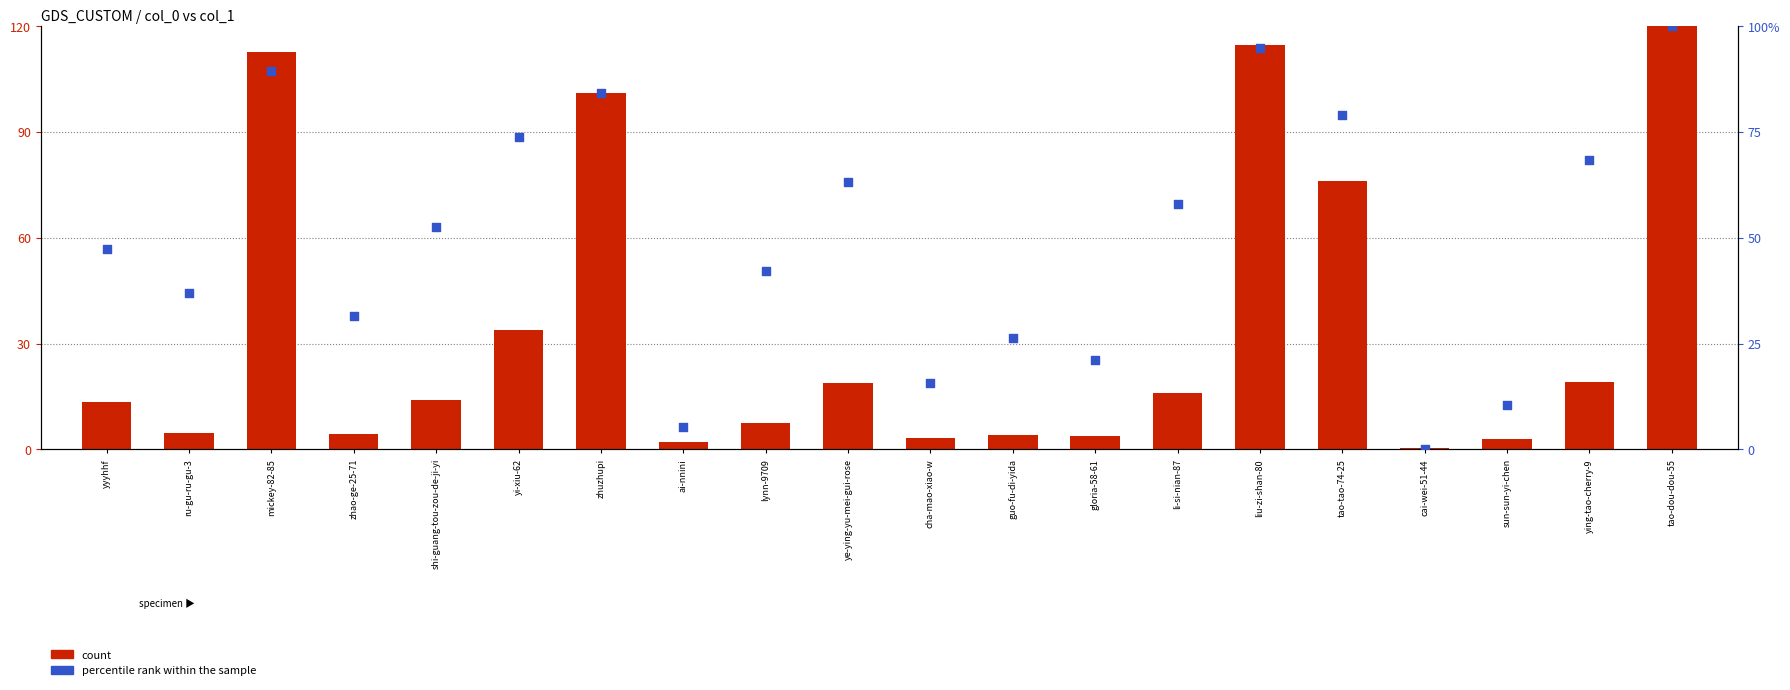

At how many categories does at least one series exceed 118?

1